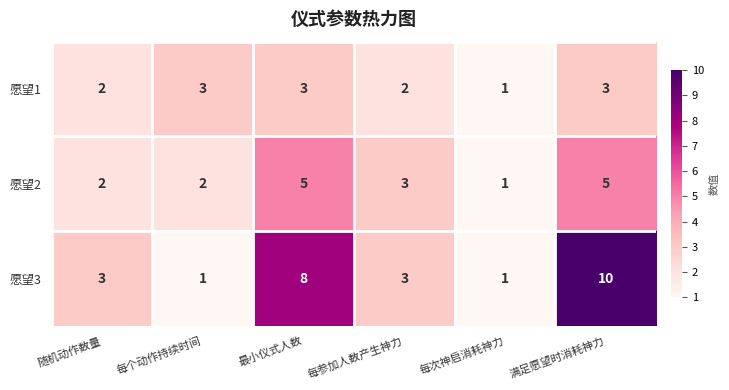

At which category is the sum across all series the highest?

满足愿望时消耗神力